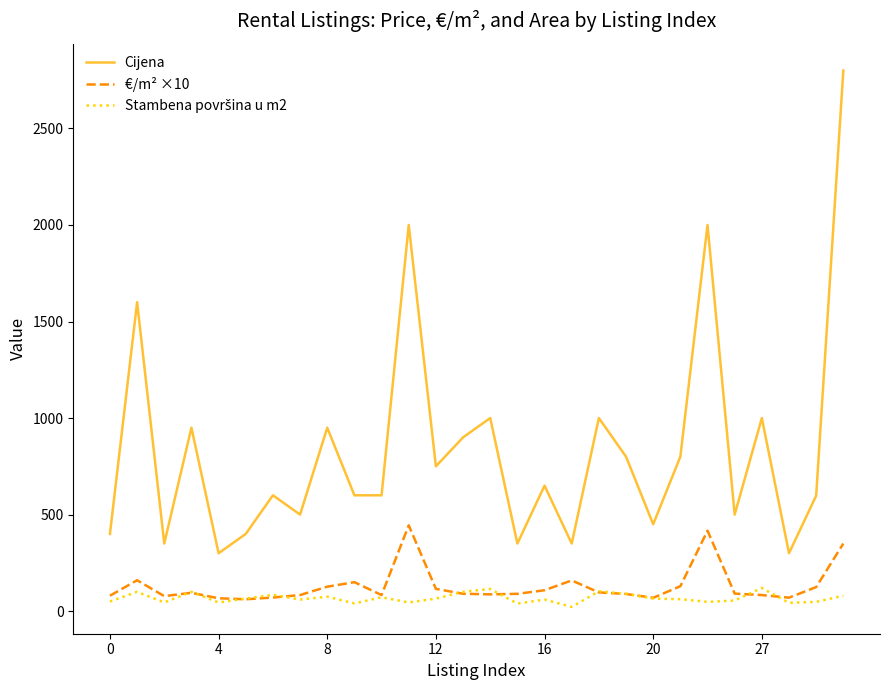

At how many categories does at least one series exceed 1176?

4